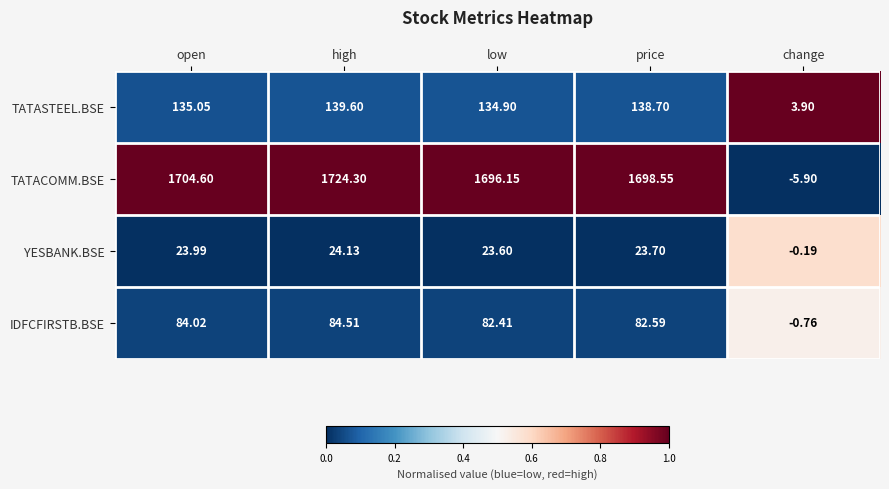

Which series has the largest total across all categories?

TATACOMM.BSE